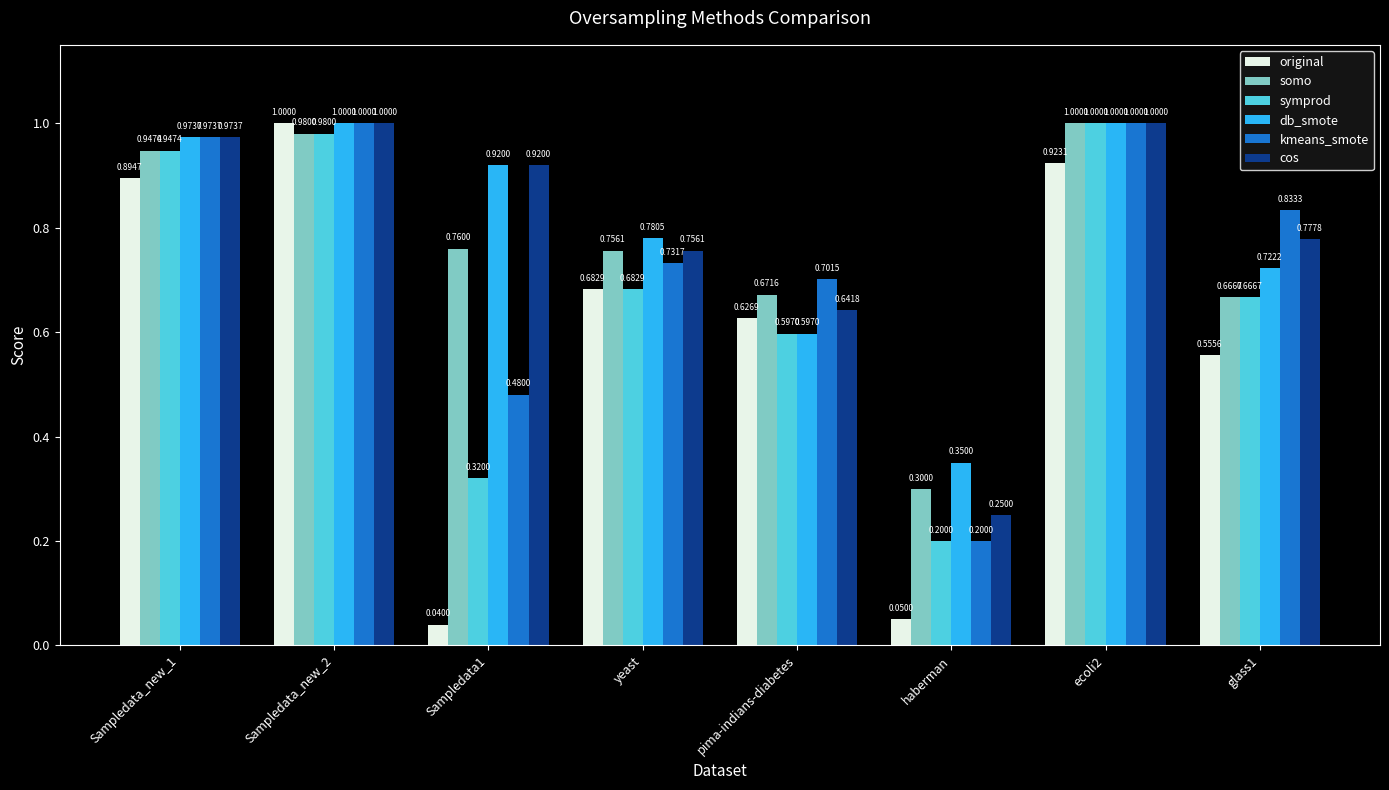

What is the total value across all series at ecoli2?

5.9